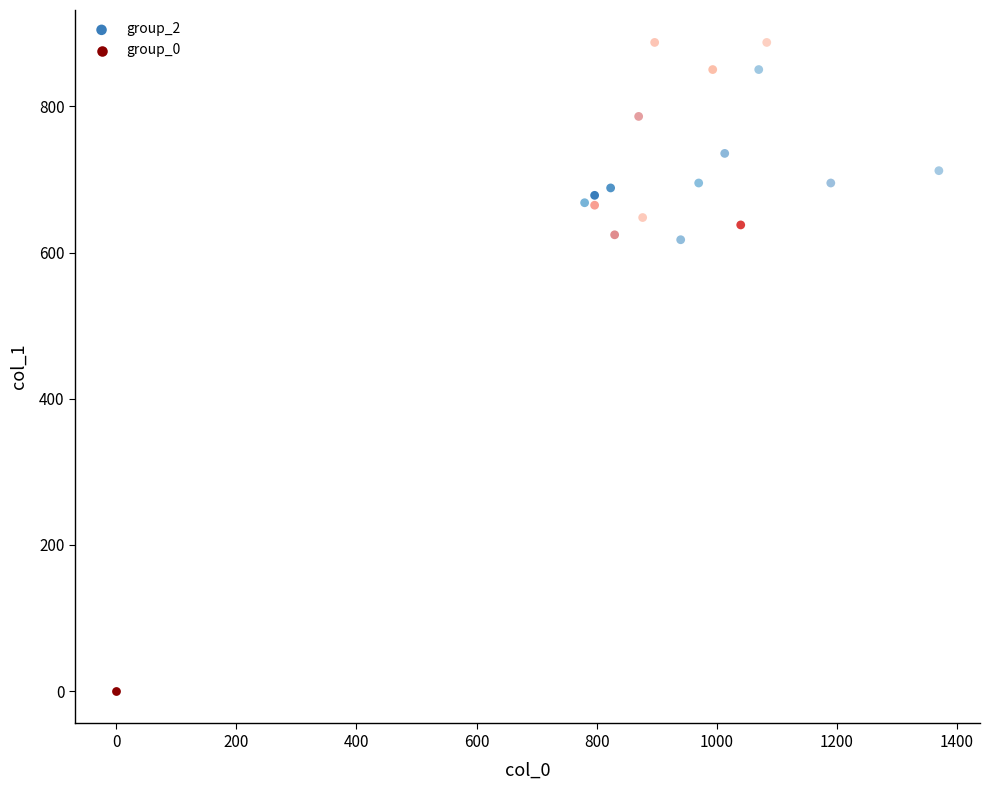

What are all the series names shown in the legend?

group_2, group_0